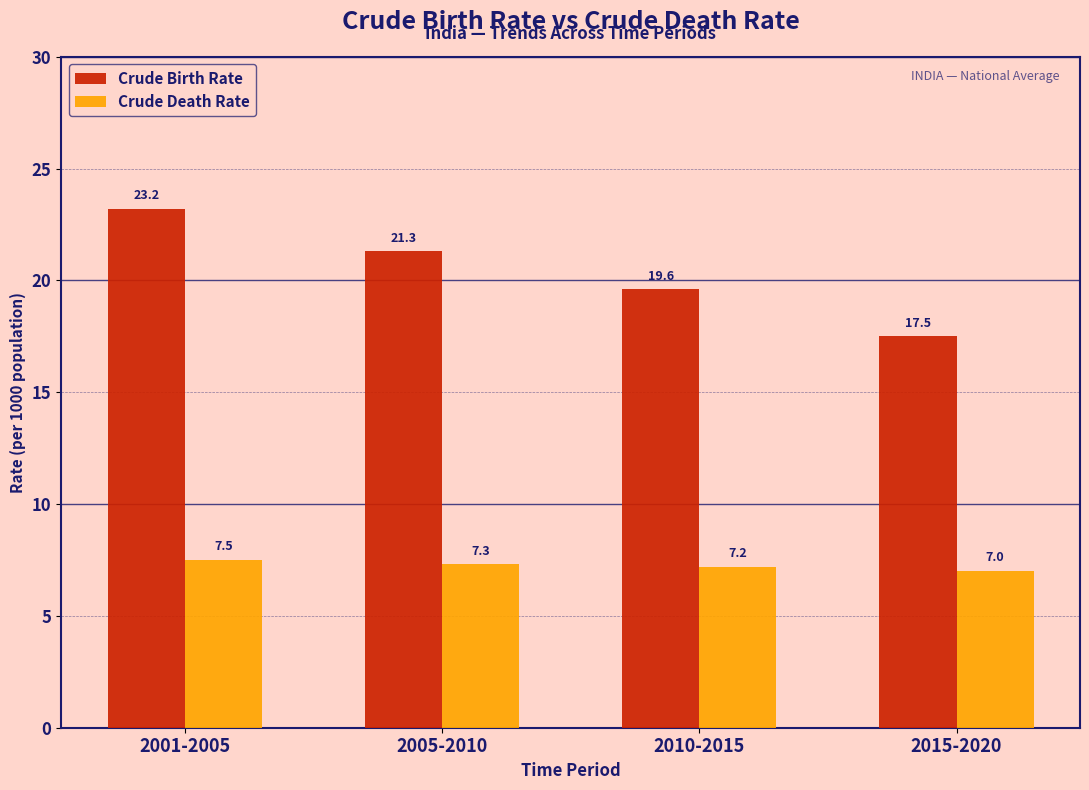

What is the label of the 1st bar from the left?

2001-2005